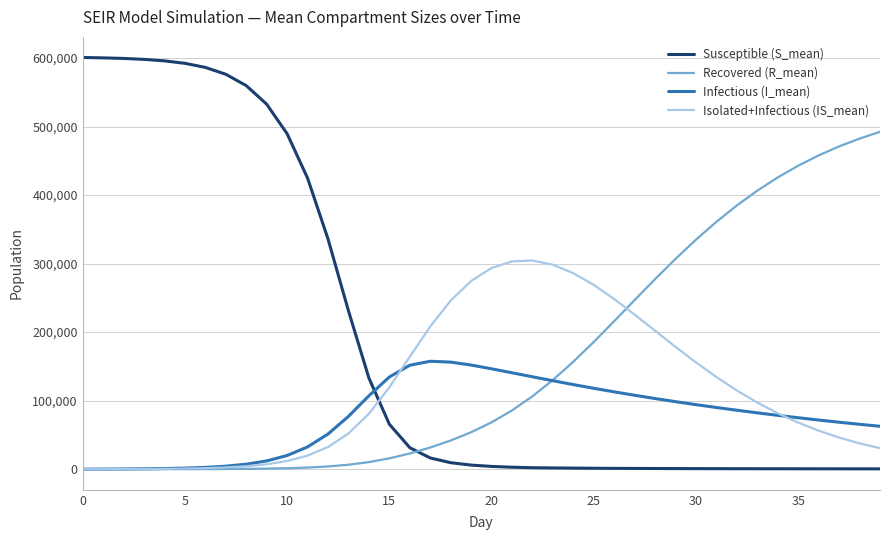

Which series has the largest range (max minus min)?

Susceptible (S_mean)